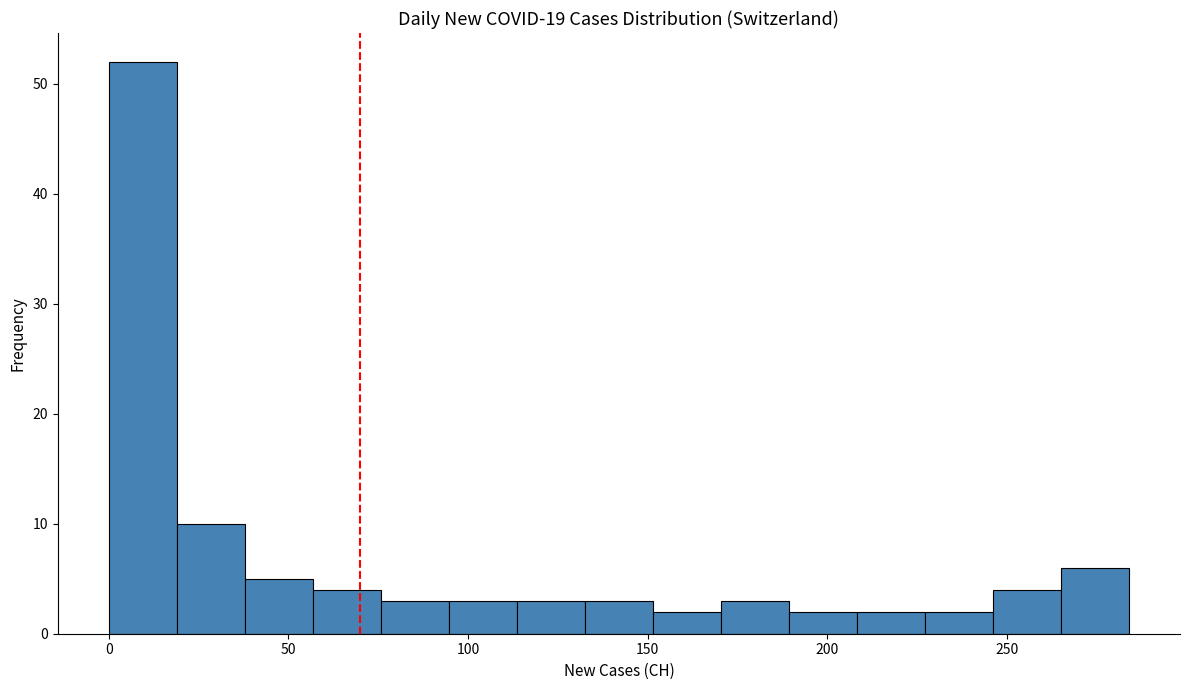

Around what value on the x-axis is the tallest bar? Give the approximate position of its centre, as read against the axis.

10